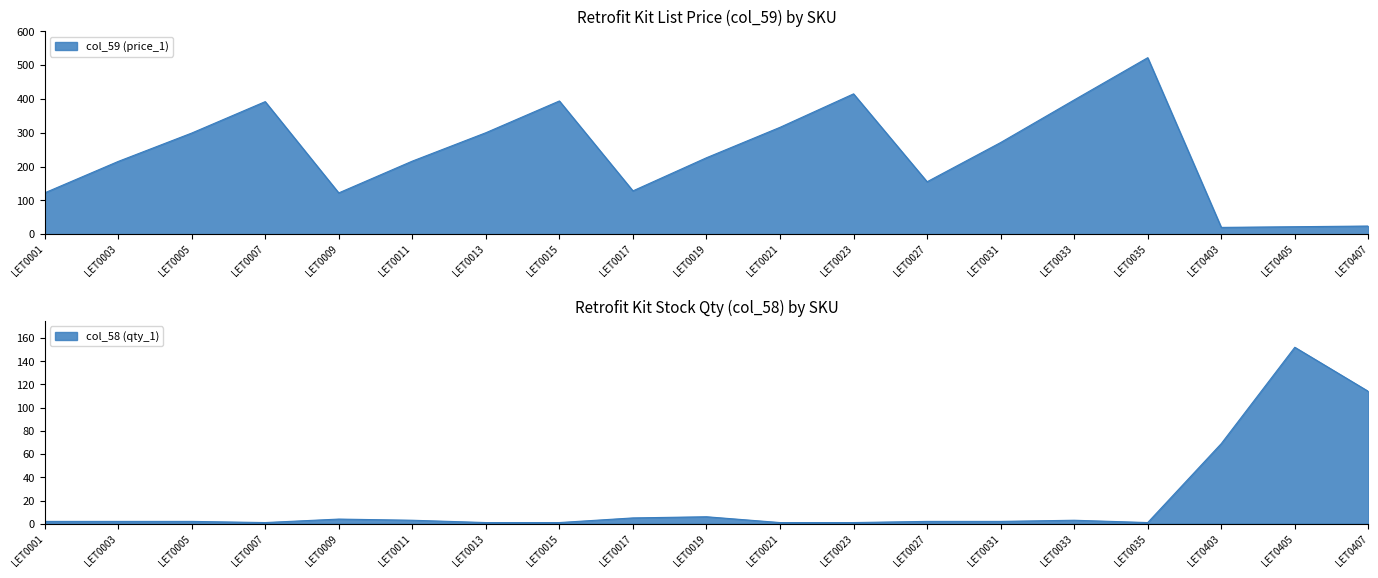

Reading left to right, extract all data points from this chart.

col_58 (qty_1): LET0001=2.0	LET0003=2.0	LET0005=2.0	LET0007=1.0	LET0009=4.0	LET0011=3.0	LET0013=1.0	LET0015=1.0	LET0017=5.0	LET0019=6.0	LET0021=1.0	LET0023=1.0	LET0027=2.0	LET0031=2.0	LET0033=3.0	LET0035=1.0	LET0403=69.0	LET0405=152.0	LET0407=114.0
col_59 (price_1): LET0001=122.0	LET0003=214.9	LET0005=298.9	LET0007=391.9	LET0009=122.0	LET0011=215.9	LET0013=299.9	LET0015=393.9	LET0017=128.0	LET0019=225.9	LET0021=315.9	LET0023=414.9	LET0027=154.9	LET0031=270.9	LET0033=396.9	LET0035=522.0	LET0403=19.9	LET0405=21.9	LET0407=23.9